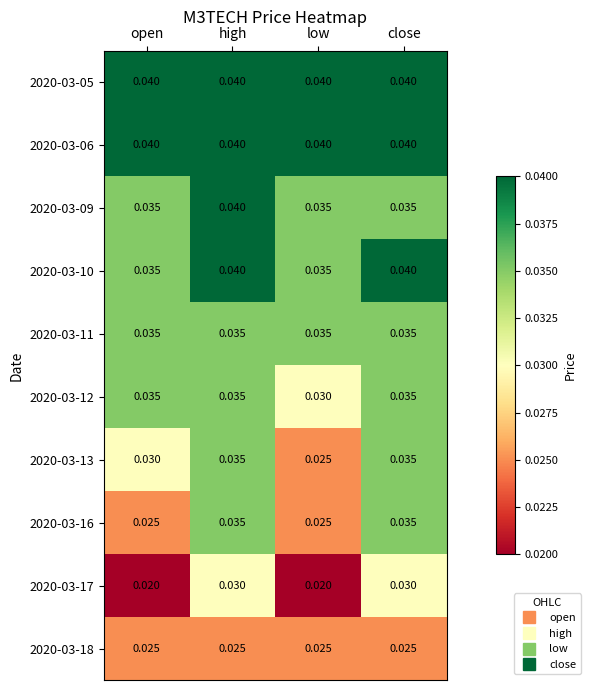

Is the value of 2020-03-13 at high greater than the value of 2020-03-05 at open?

No